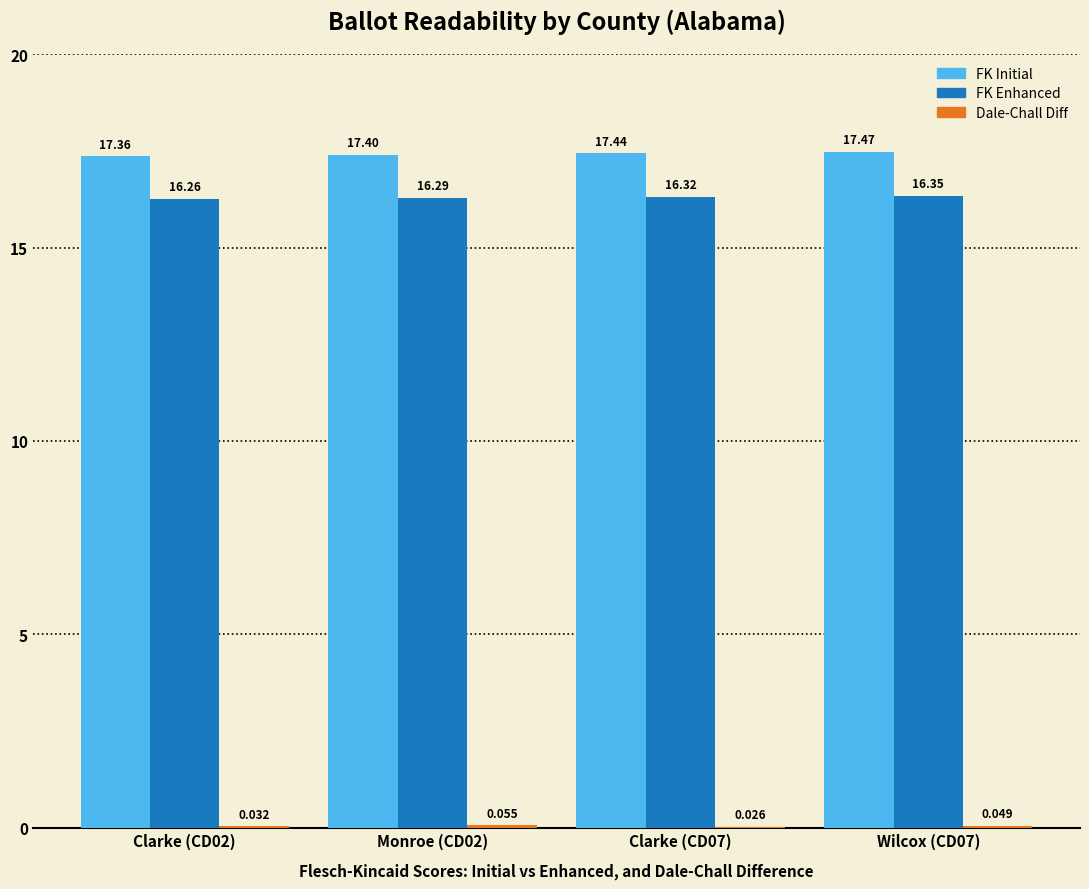

At which category does the chart reach its minimum across all series?

Clarke (CD07)